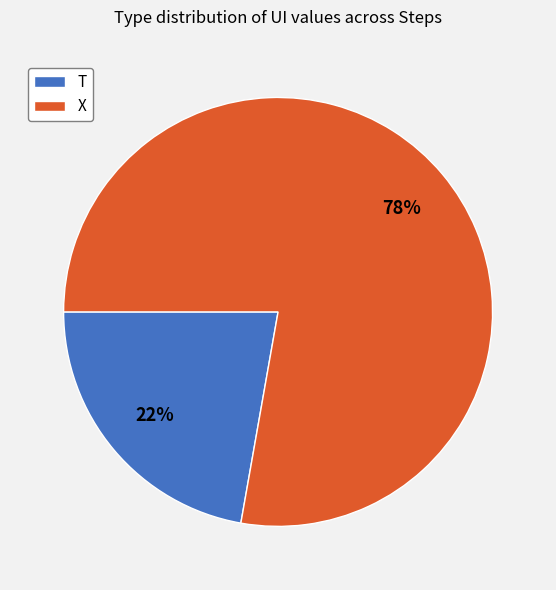

To the nearest percent, what is the combined percentage of T and X?

100%